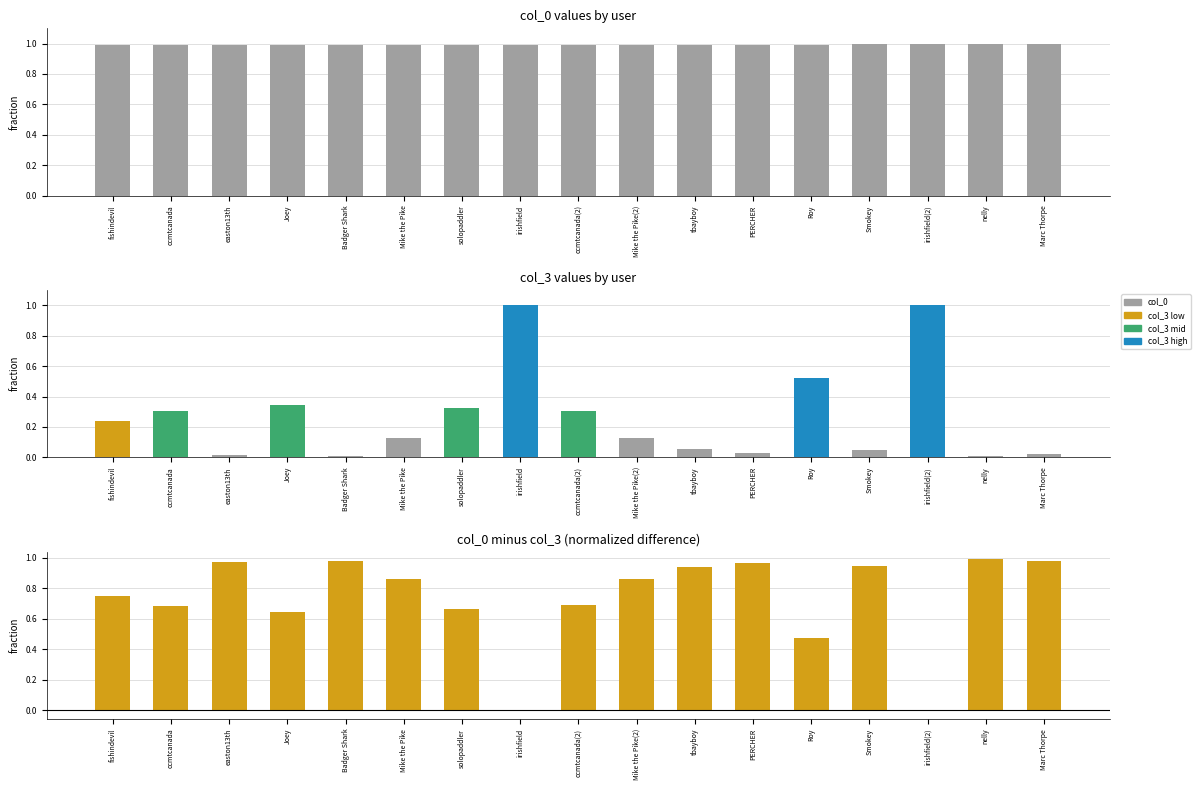

Which series has the widest spread of values?

col_0 - col_3 (diff)